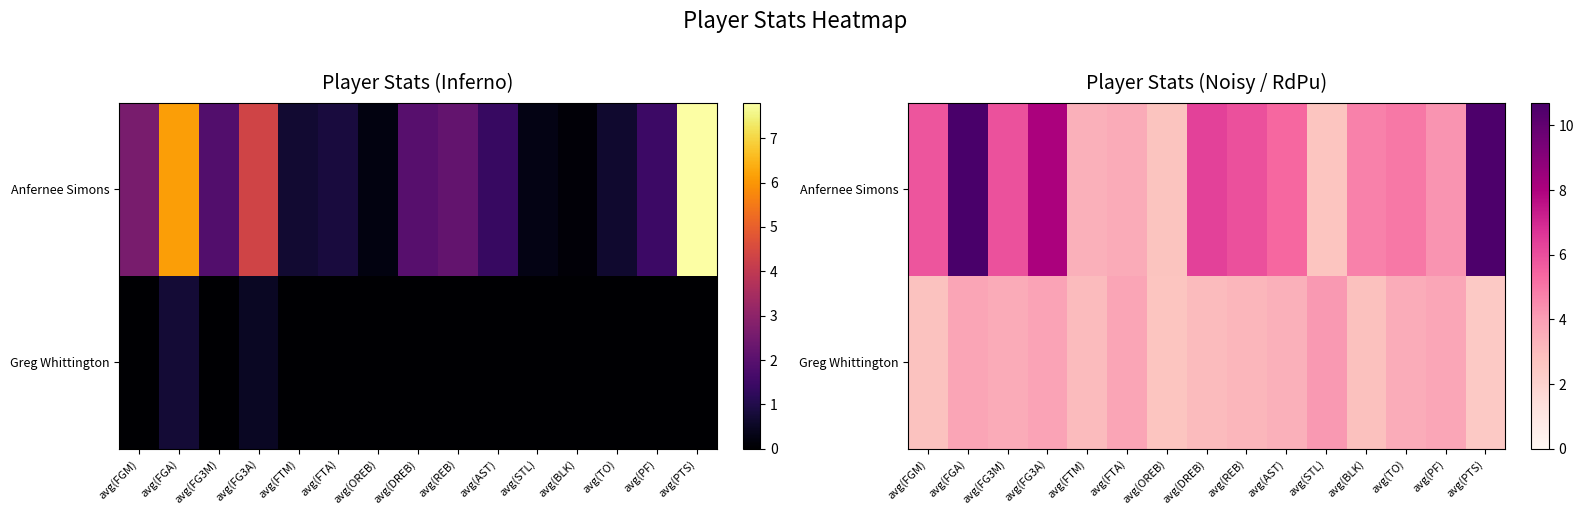

Between avg(FGM) and avg(FG3M), which series saw the biggest shift?

Greg Whittington